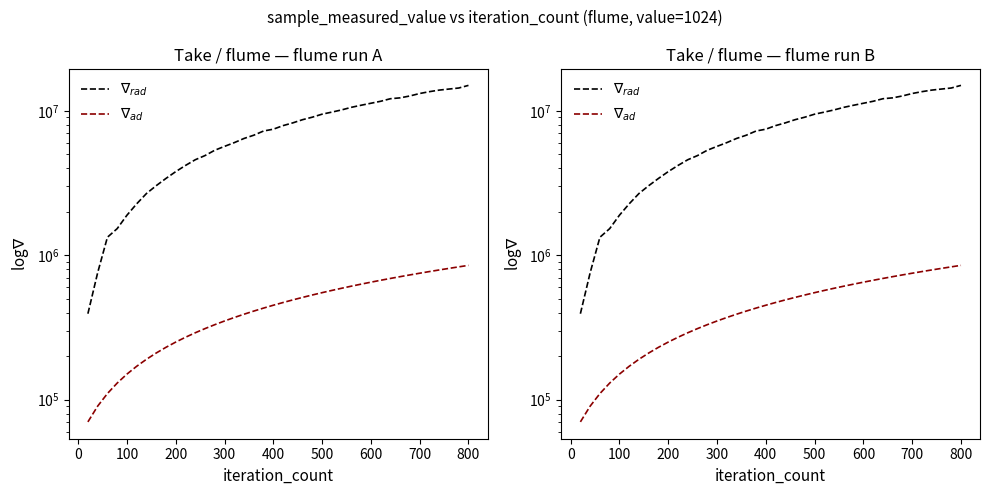

Which series has the largest total across all categories?

$\nabla_{rad}$